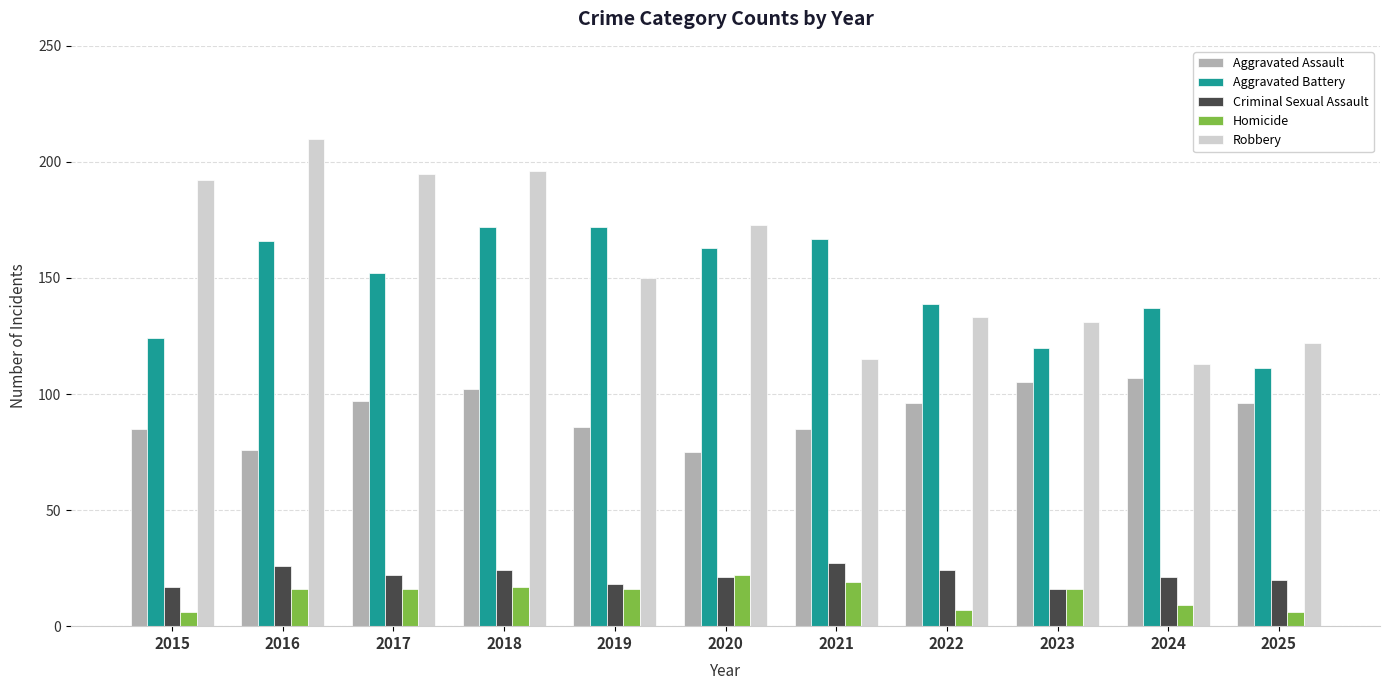

The value of Aggravated Battery at 2021 is 87. True or false?

False